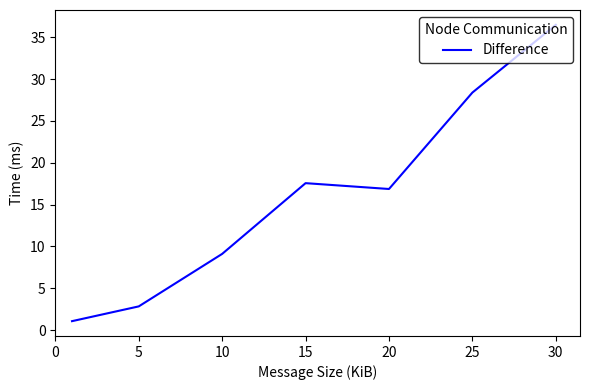

What is the average value?

16.0